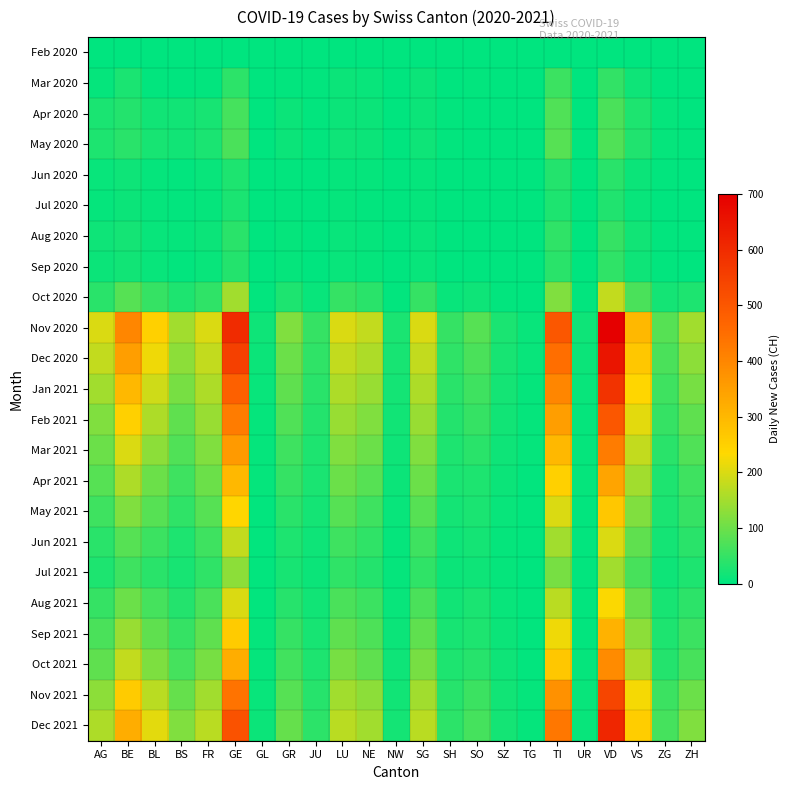

How many distinct data groups are displayed?

23